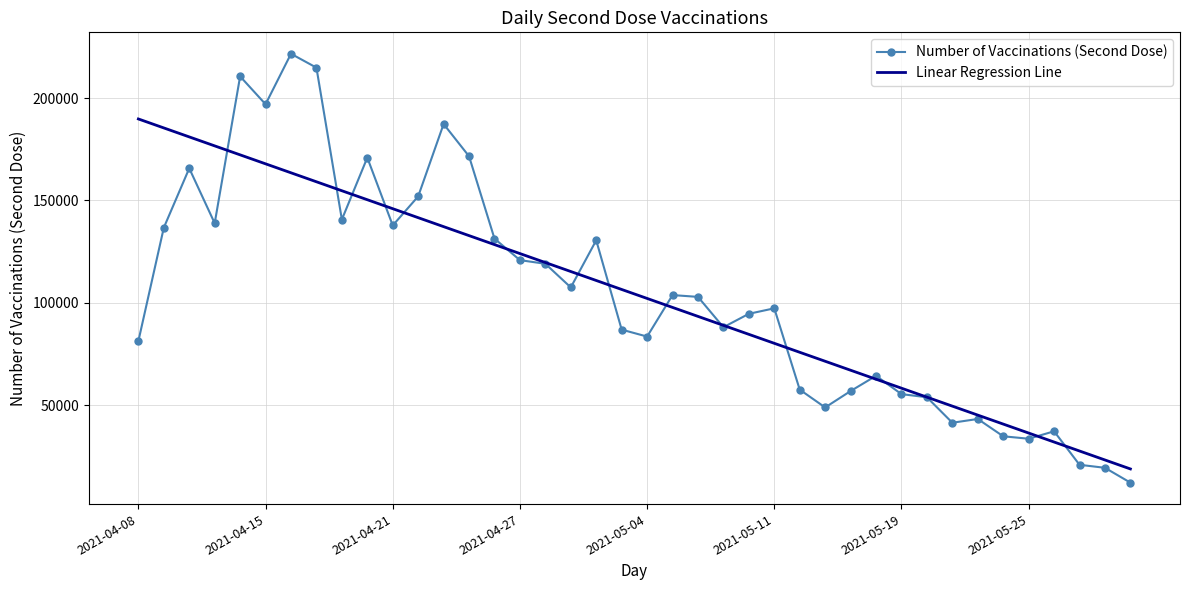

List the series in order of their peak value, lowest first.

Linear Regression Line, Number of Vaccinations (Second Dose)